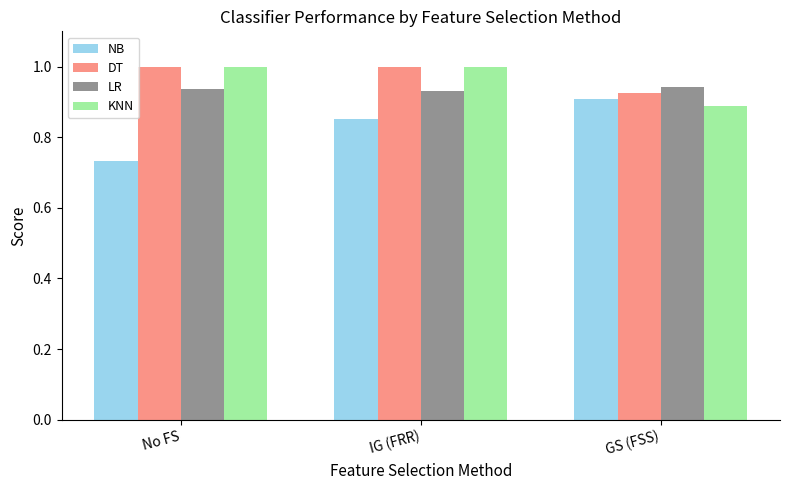

What is the sum of all DT values?

2.9